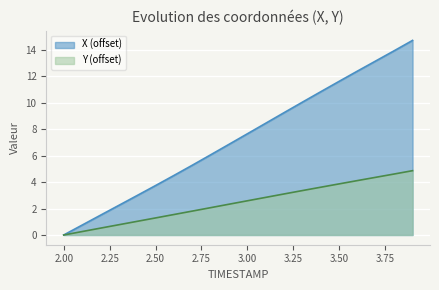

True or false: X and Y cross at least once.

False